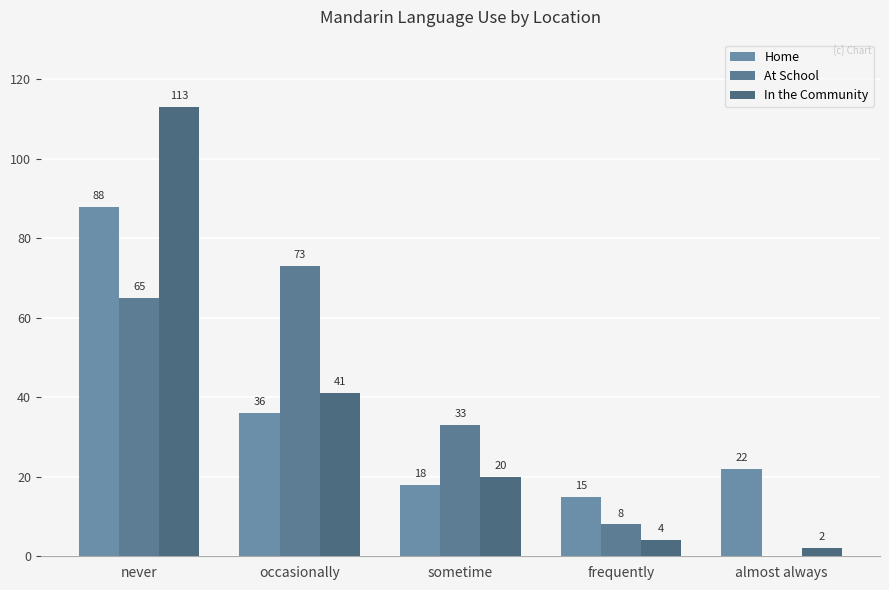

The value of At School at sometime is 57. True or false?

False